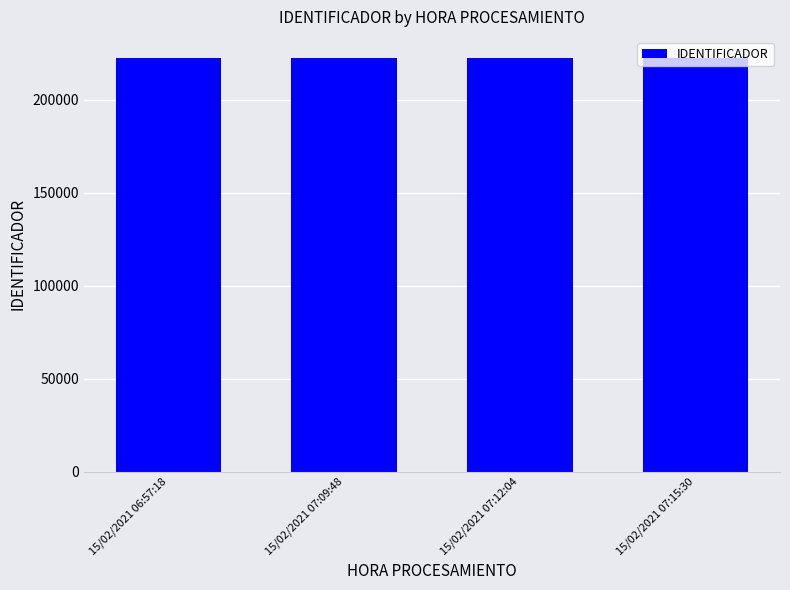

What position from the right is 15/02/2021 07:15:30?

1